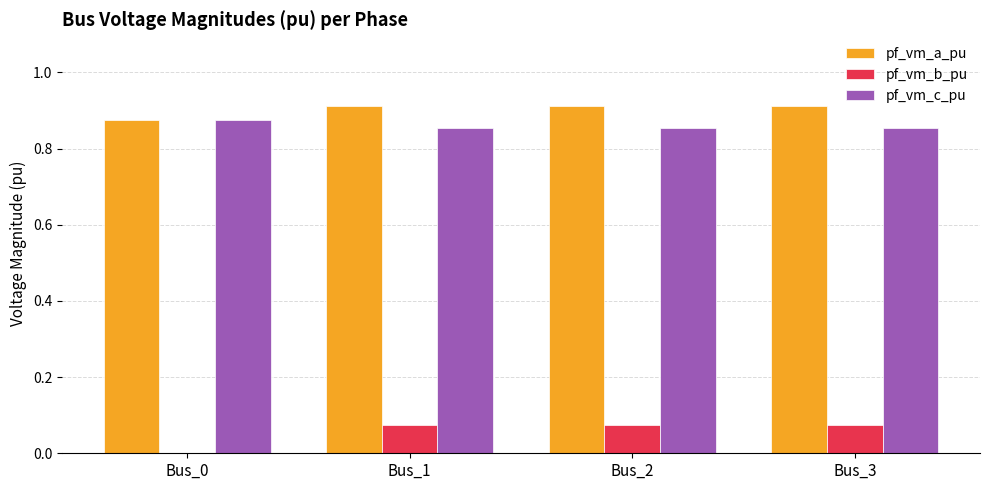

The pf_vm_c_pu series shows 0.9 at Bus_2. True or false?

True